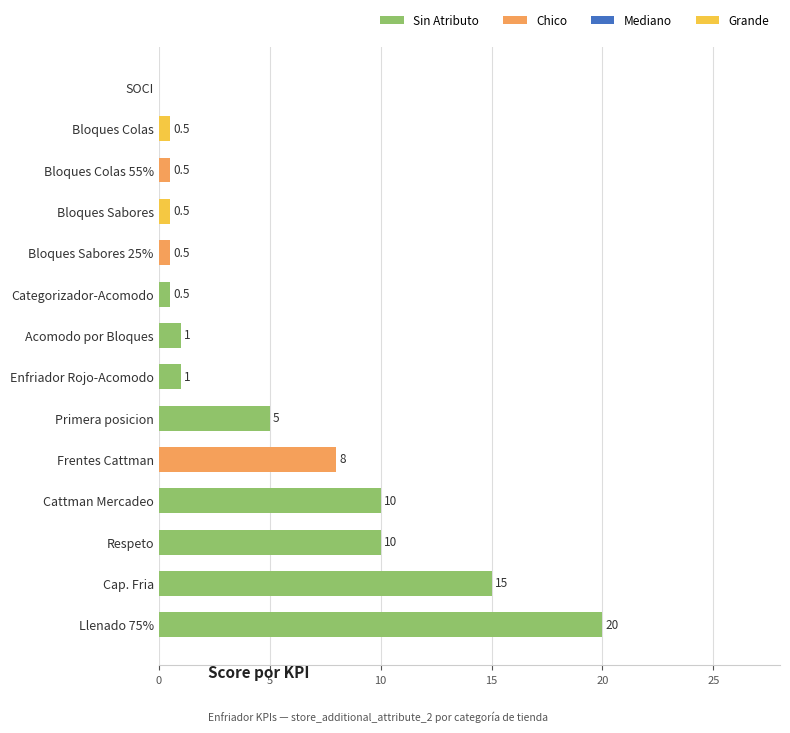

Read the value at Llenado 75%.

20.0